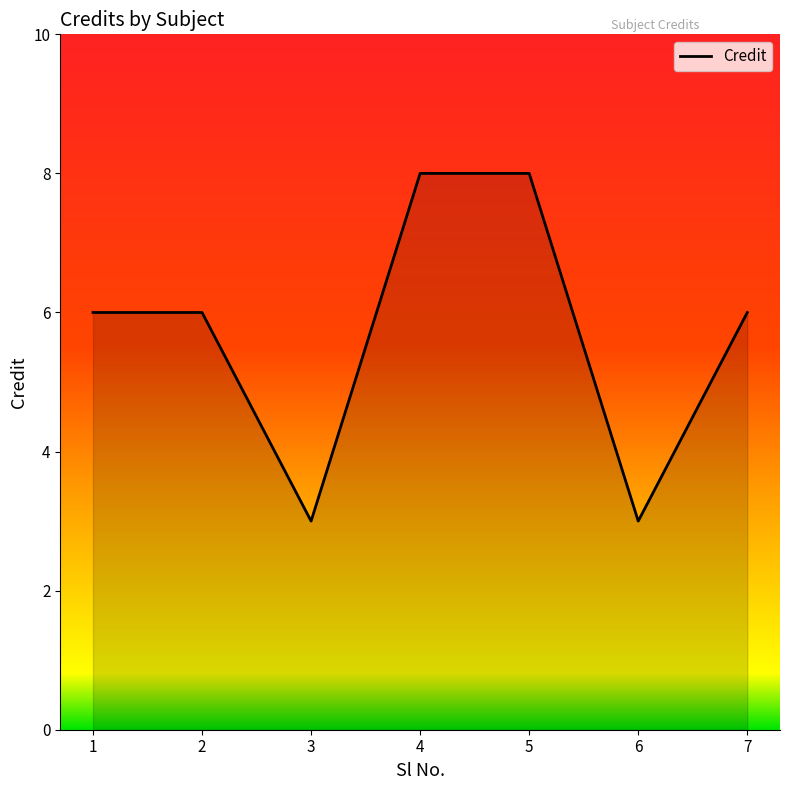

What is the minimum value shown in the chart?

3